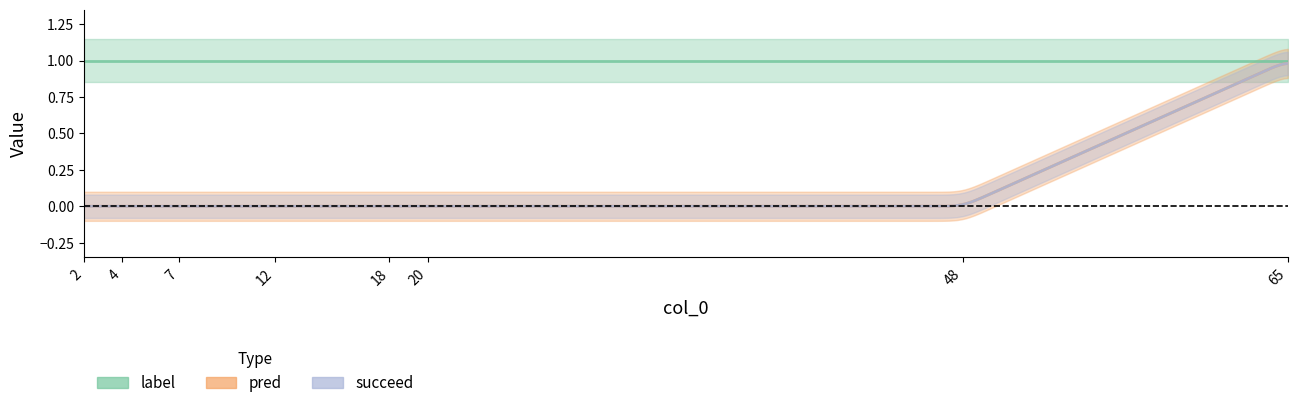

What are all the series names shown in the legend?

pred, succeed, label